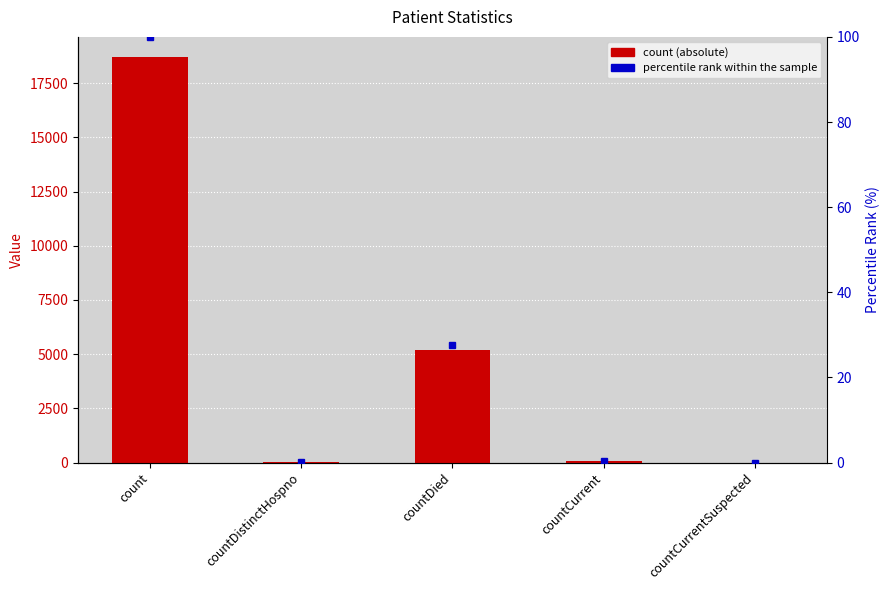

Between countCurrentSuspected and countDistinctHospno, which is larger?

countDistinctHospno